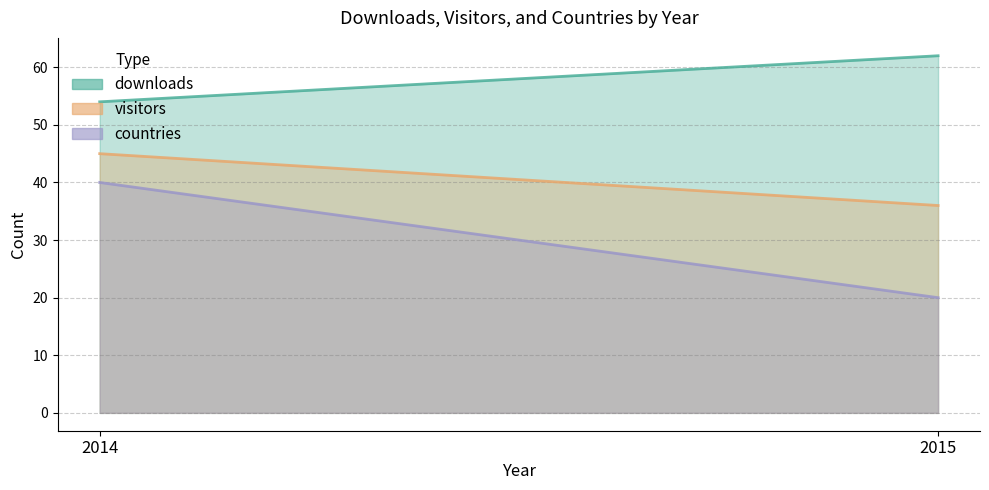

How many lines are shown in the chart?

3